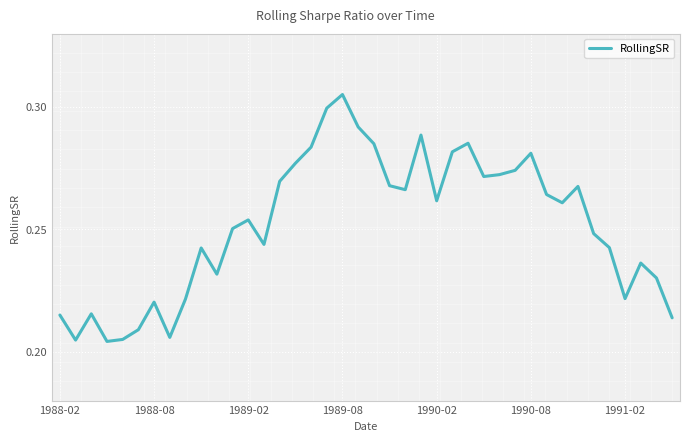

Does the chart have visible grid lines?

Yes